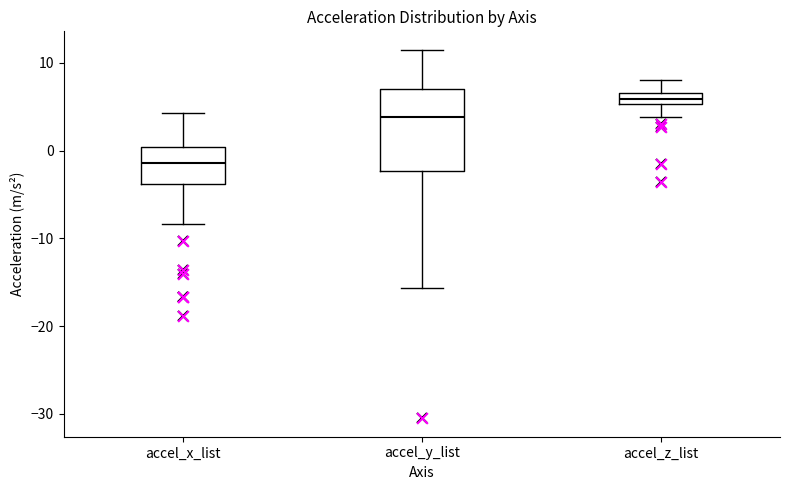

Where does the upper whisker of the box for accel_z_list end on the y-axis? The values are not printed on the chart, so give them approximately, as read against the axis.

8